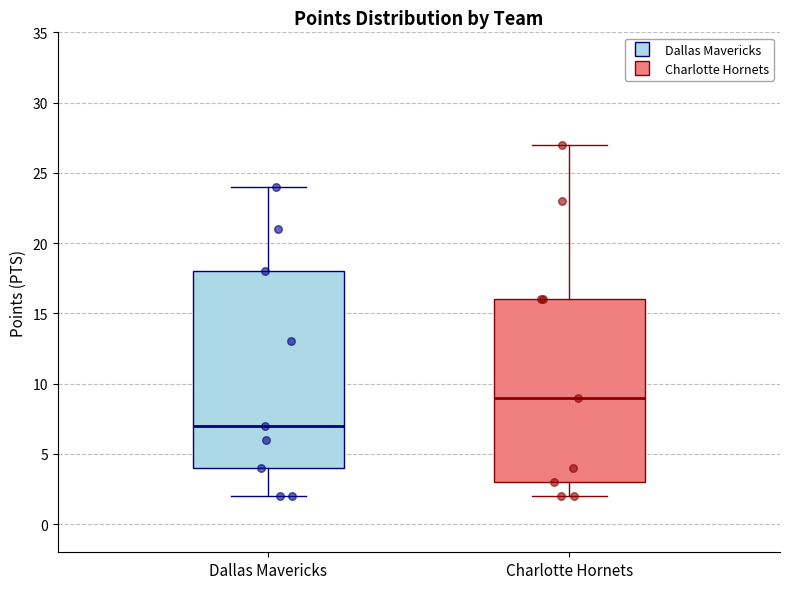

Where is the lower edge of the box for Charlotte Hornets on the y-axis? The values are not printed on the chart, so give them approximately, as read against the axis.

3